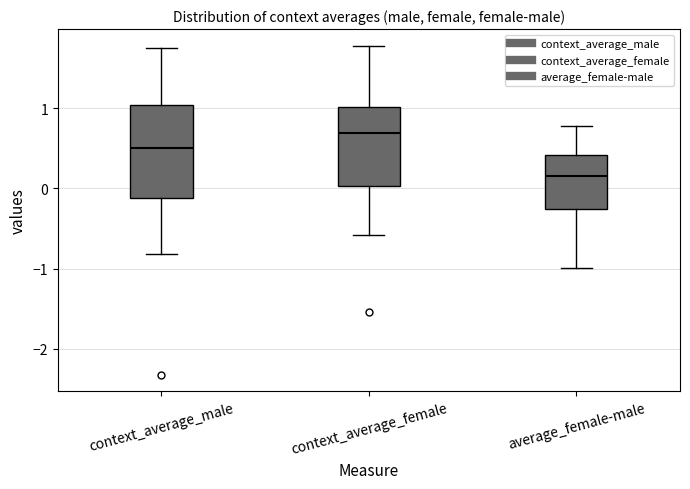

Reading left to right, transcribe this box plot: for each box, give where its median line is, the range the box spans, and where its two whiskers end, as read against the y-axis. The values are not printed on the chart, so give them approximately, as read against the axis.

context_average_male: median 0.5, box -0.1 to 1.0, whiskers -0.8 to 1.8
context_average_female: median 0.7, box 0.0 to 1.0, whiskers -0.6 to 1.8
average_female-male: median 0.1, box -0.3 to 0.4, whiskers -1.0 to 0.8